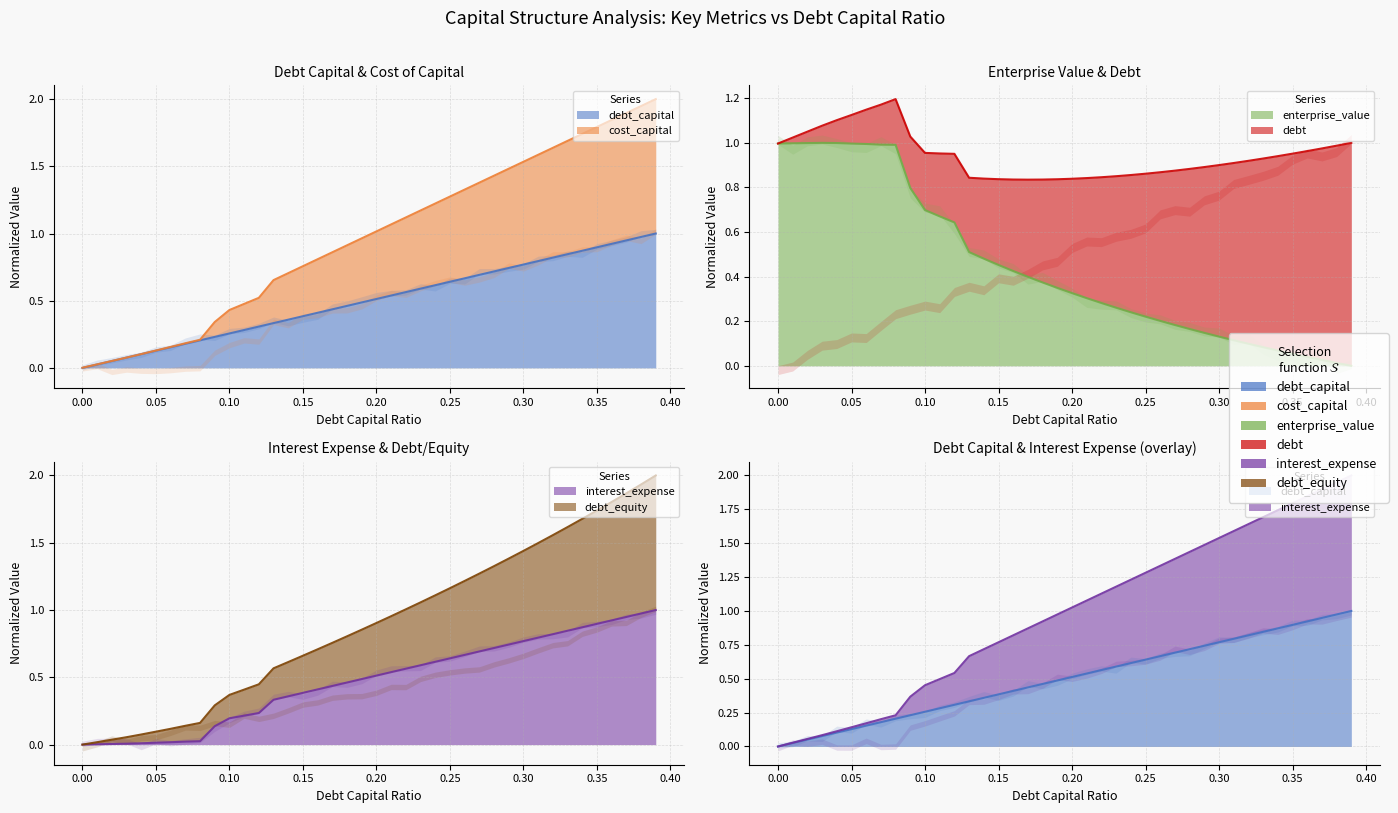

True or false: debt_capital and cost_capital cross at least once.

False